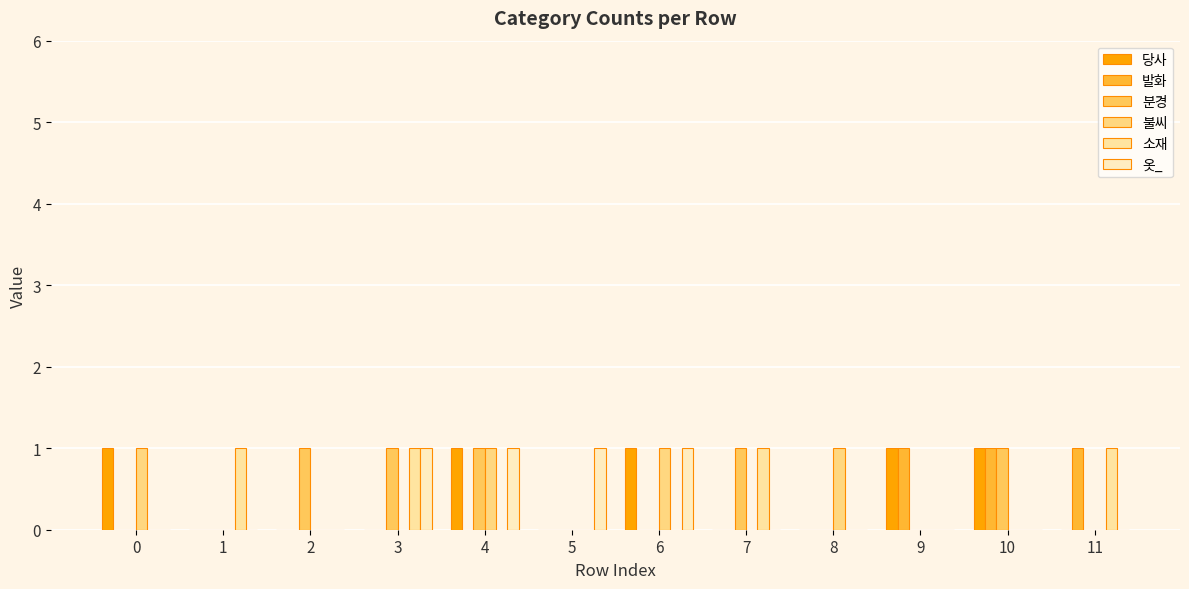

Is it true that 당사 equals 2 at 9?

False